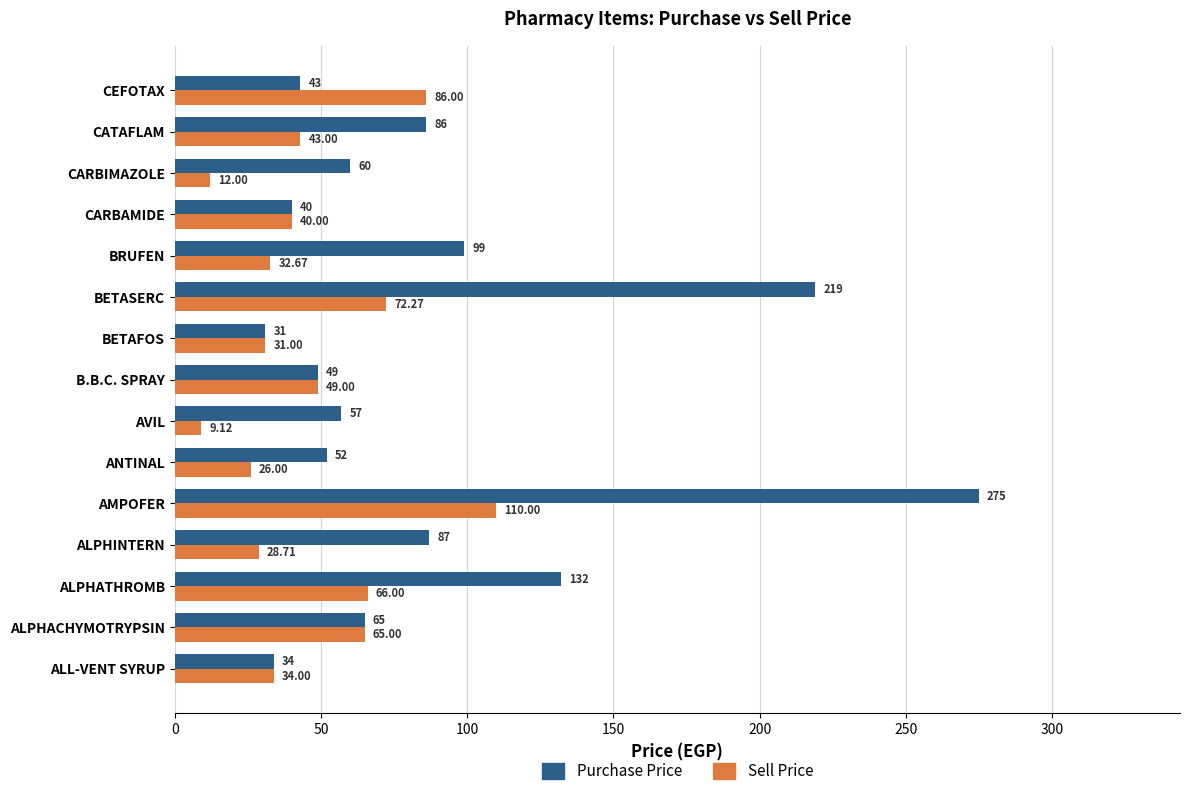

Which series has the largest total across all categories?

Purchase Price